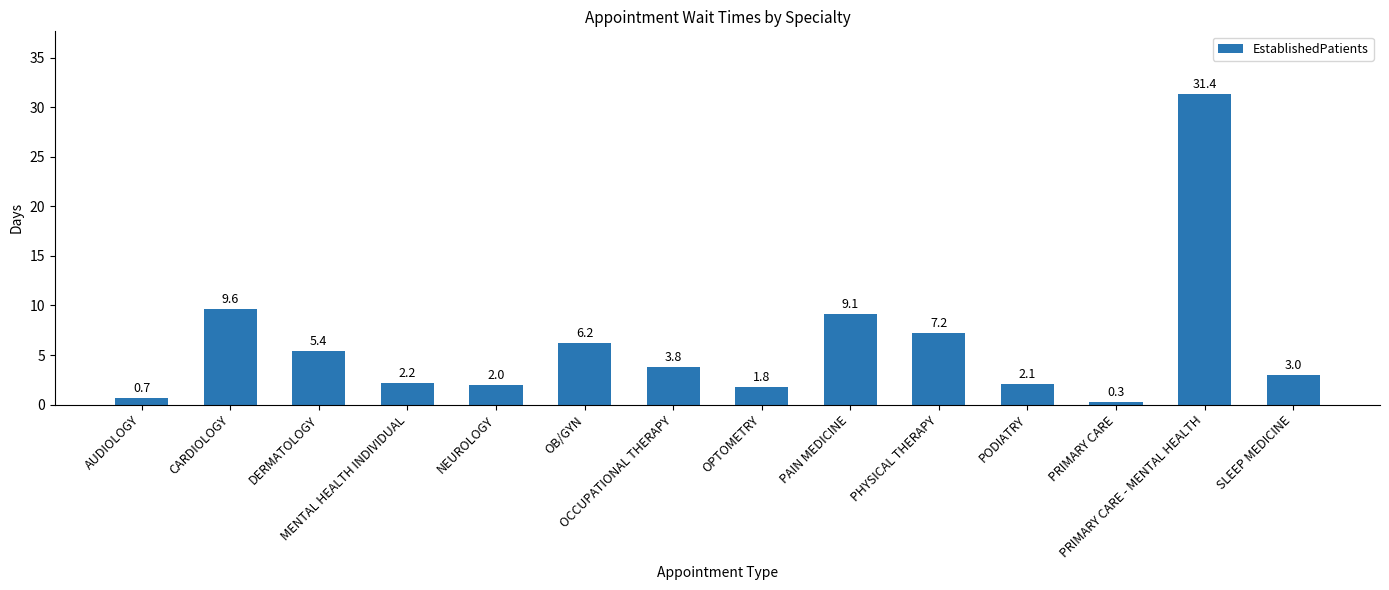

What is the difference between the maximum and minimum values?

31.1